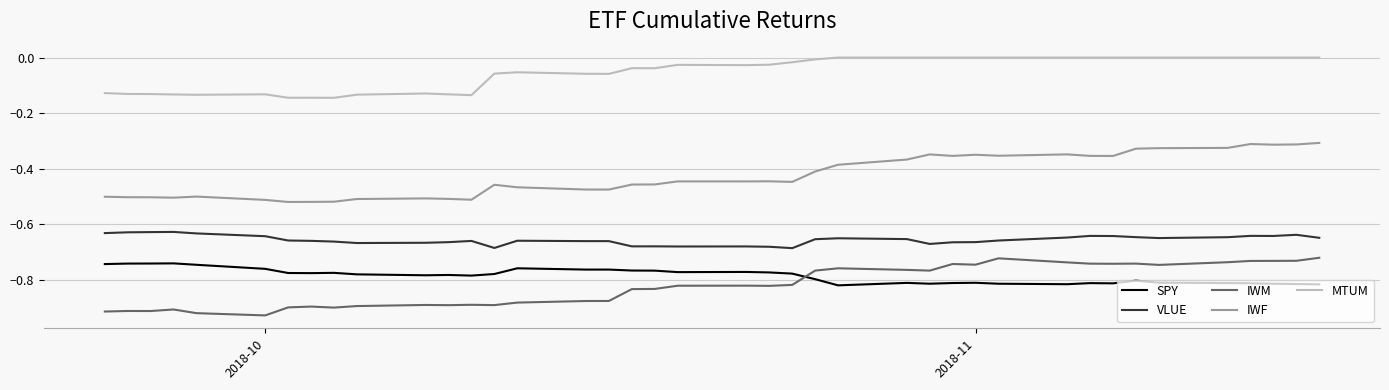

True or false: VLUE and IWF cross at least once.

False